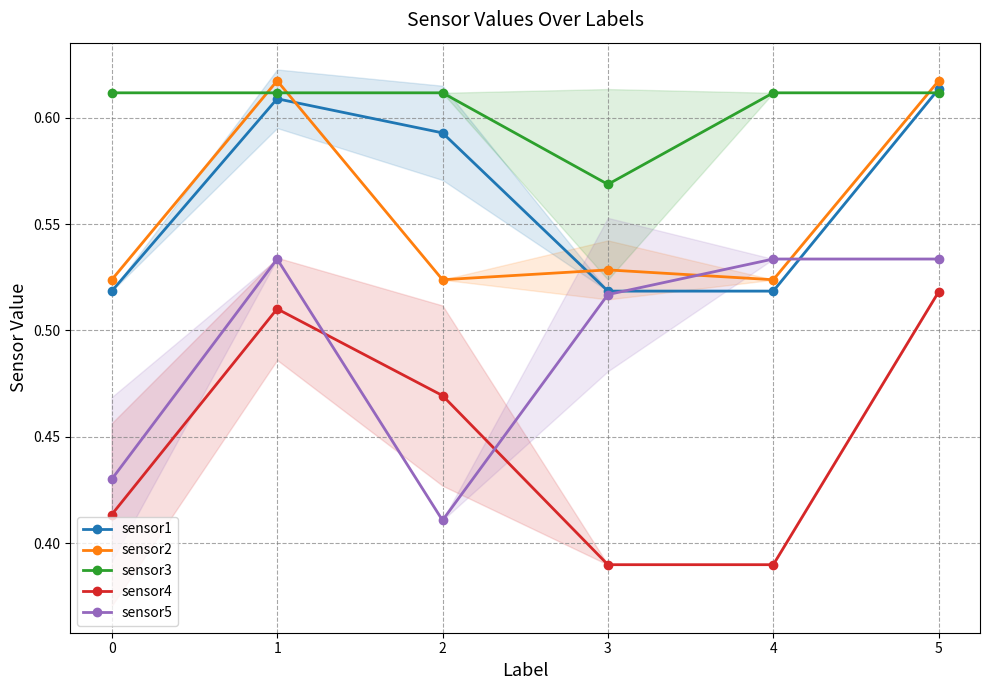

Where do sensor1 and sensor3 first cross each other?

4 and 5